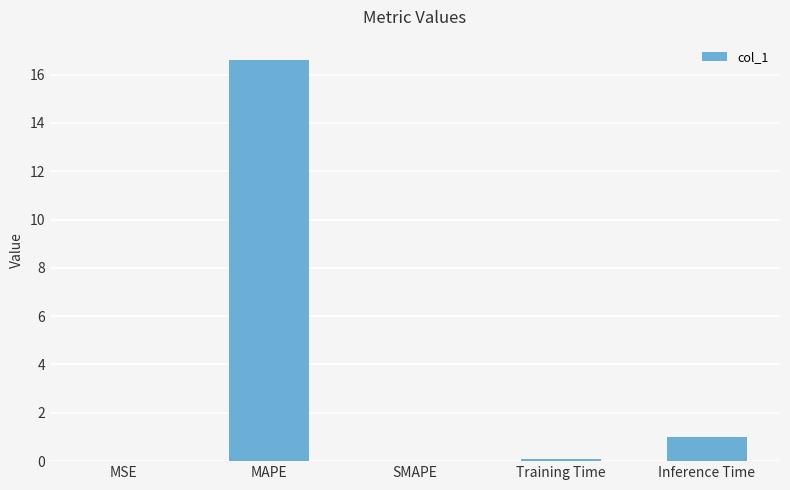

How many categories are shown in the chart?

5